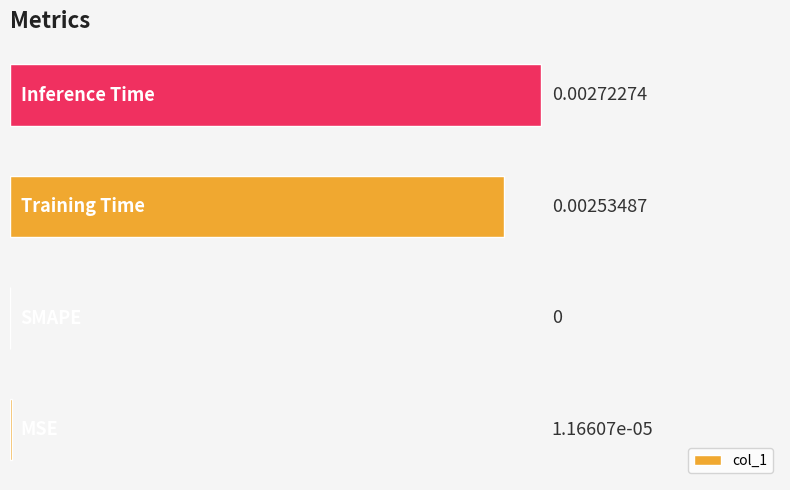

How many data points are above 0?

3